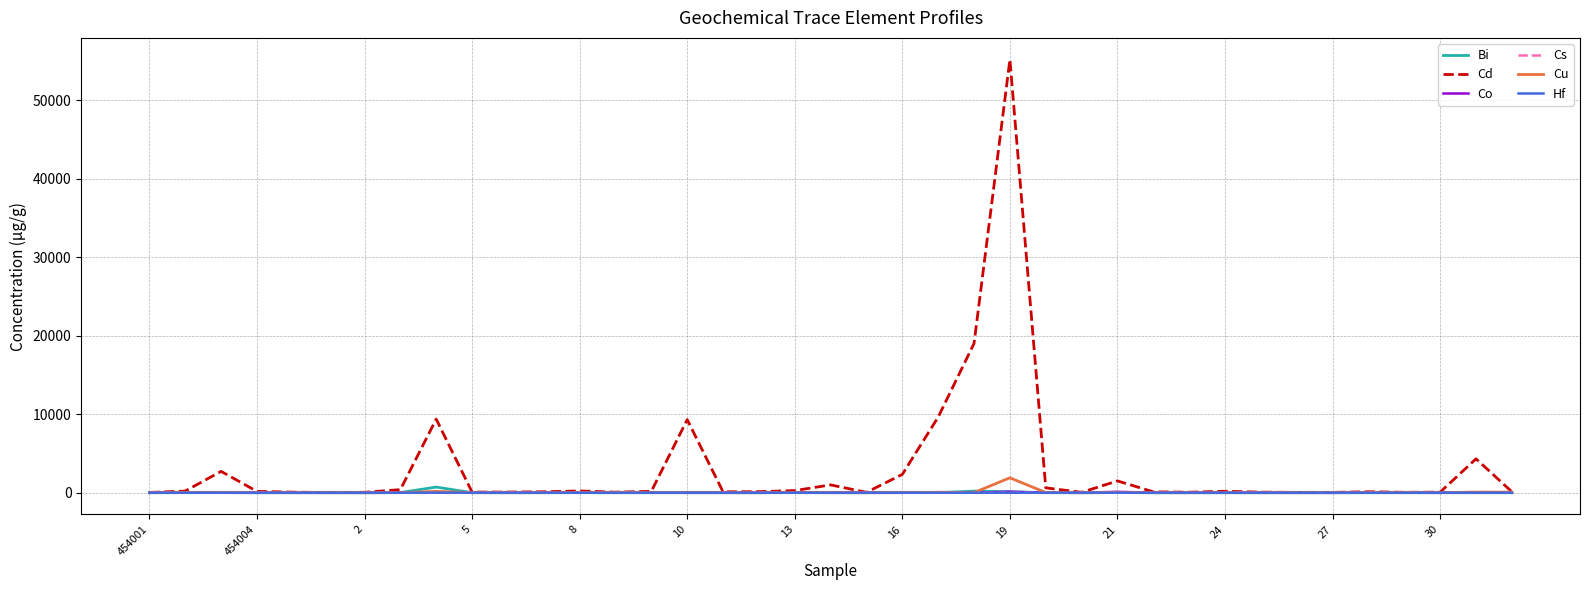

Which series has the largest range (max minus min)?

Cd